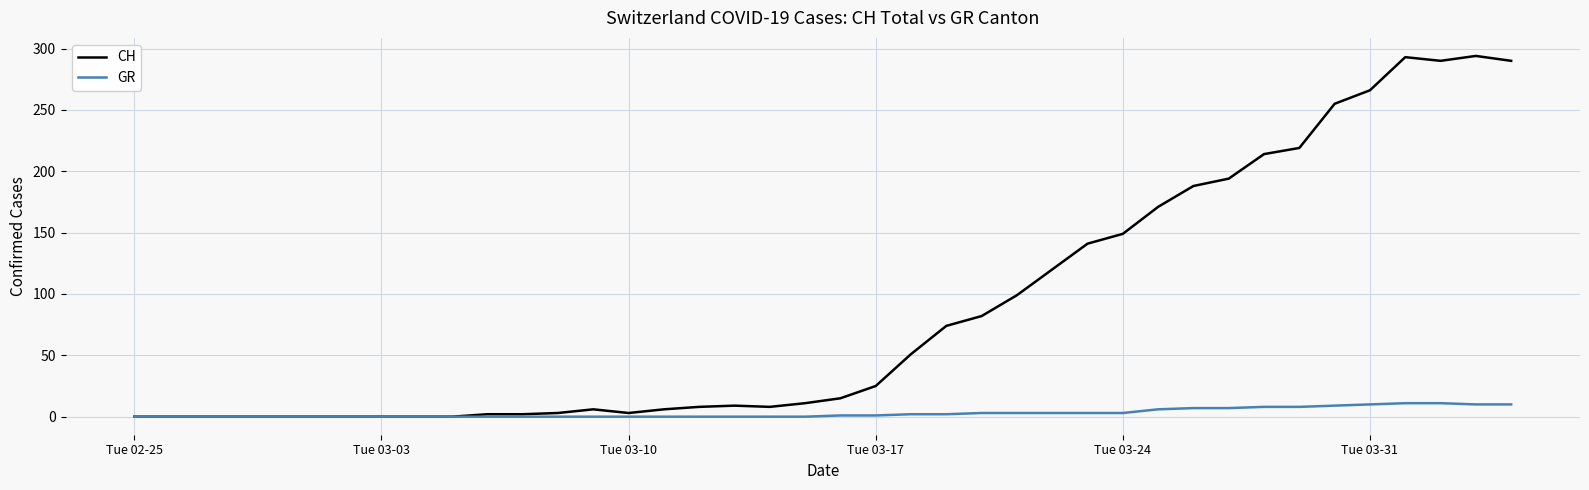

How many values in the CH series are below 15?

20